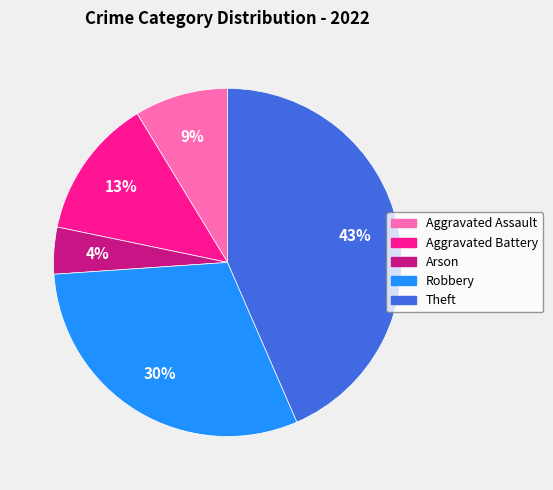

Does any single category account for the majority?

No